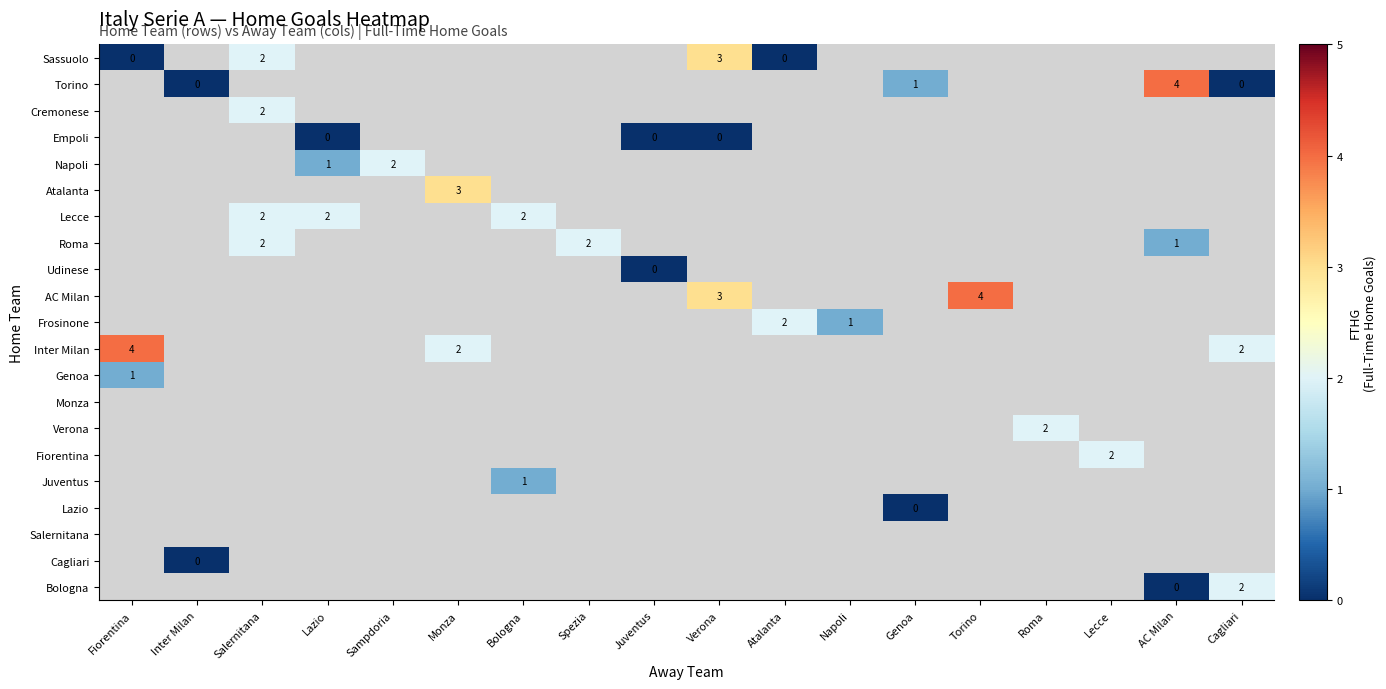

Is it true that Inter Milan equals 6 at Fiorentina?

False